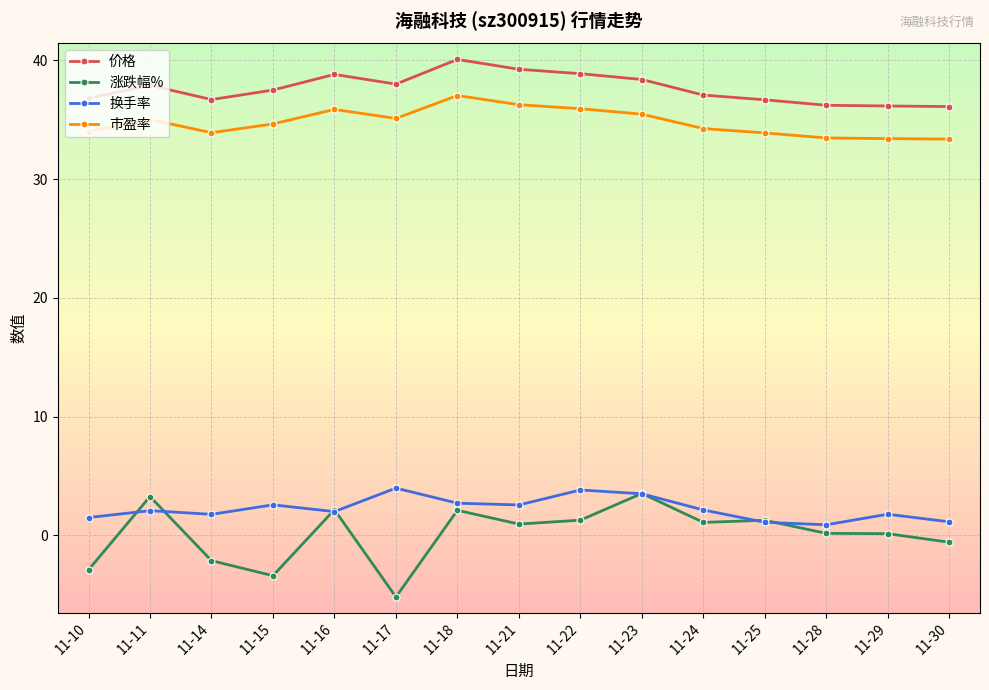

What is the minimum value shown in the chart?

-5.2